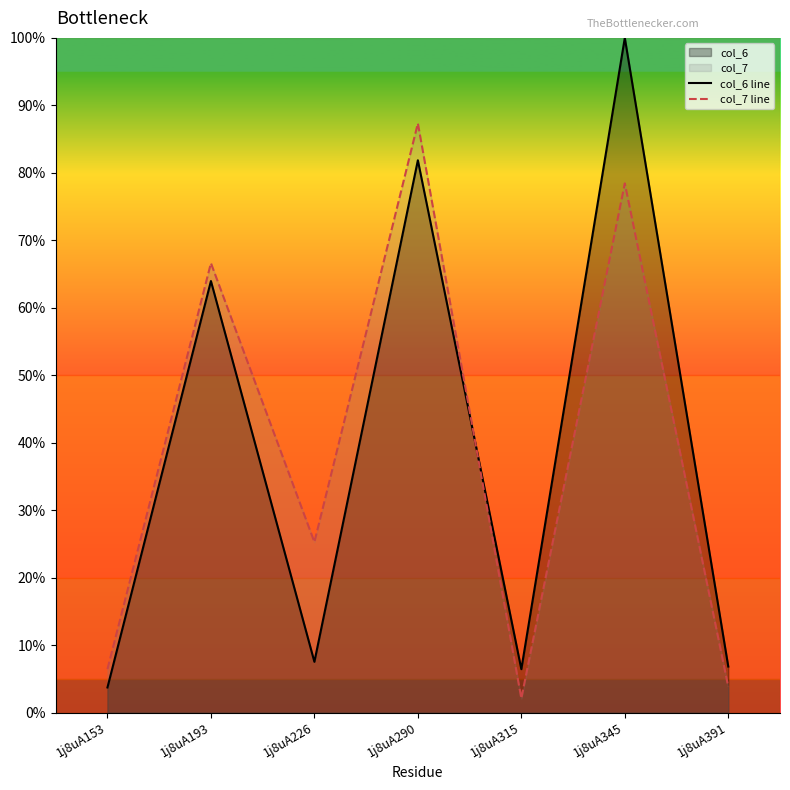

What value does the col_6 line series have at 1j8uA226?

7.5